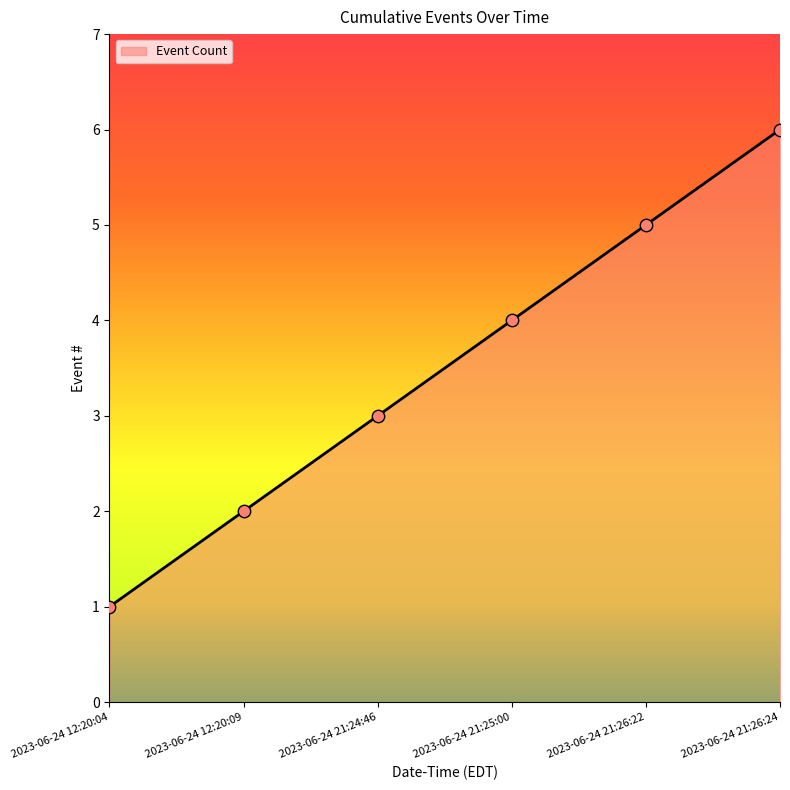

Approximately how many times larger is the value at 2023-06-24 21:26:22 compared to 2023-06-24 21:24:46?

1.7